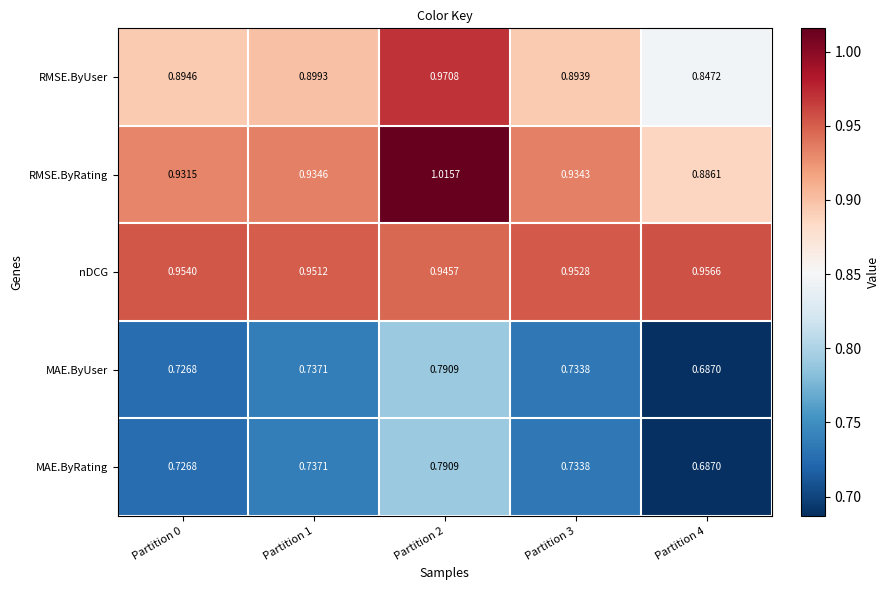

Is the value of MAE.ByUser at Partition 2 greater than the value of RMSE.ByUser at Partition 3?

No